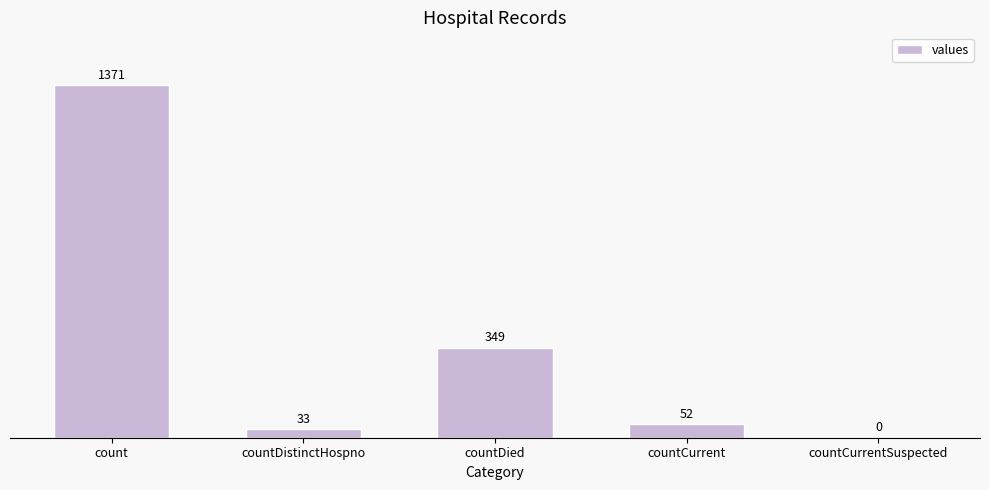

Are the bars grouped side by side (vs. stacked)?

No